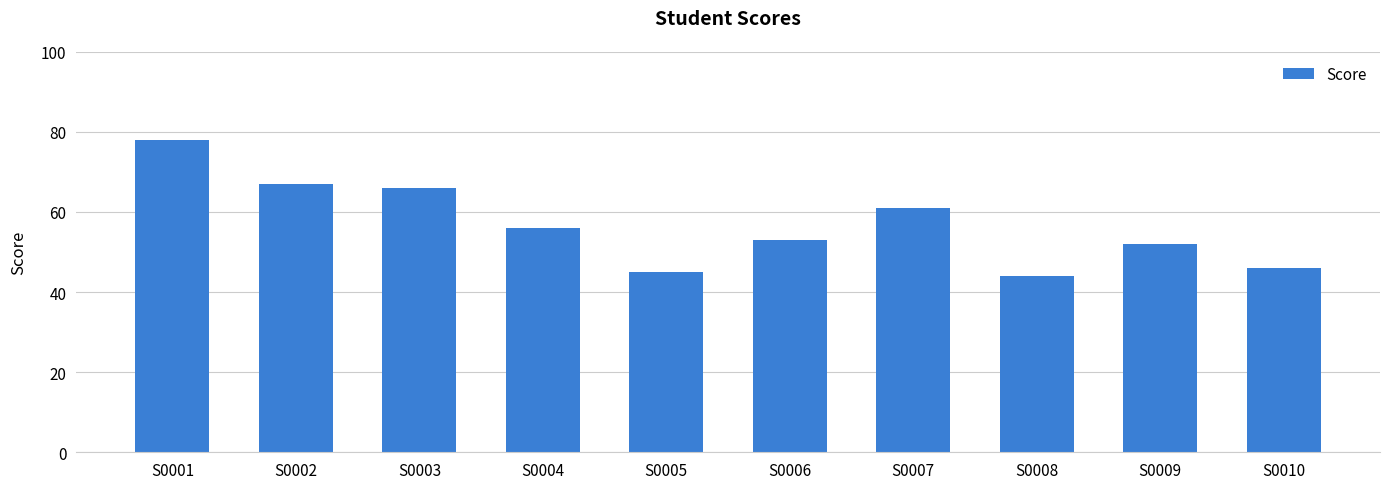

Is it true that the value at S0008 is 15?

False